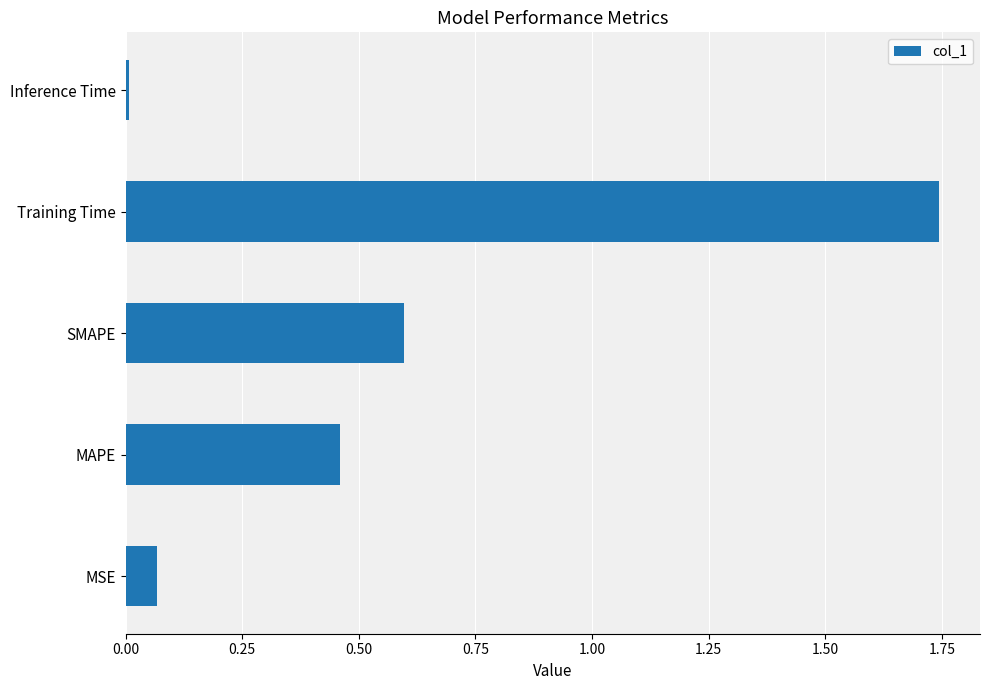

List the labels in order of value, smallest first.

Inference Time, MSE, MAPE, SMAPE, Training Time